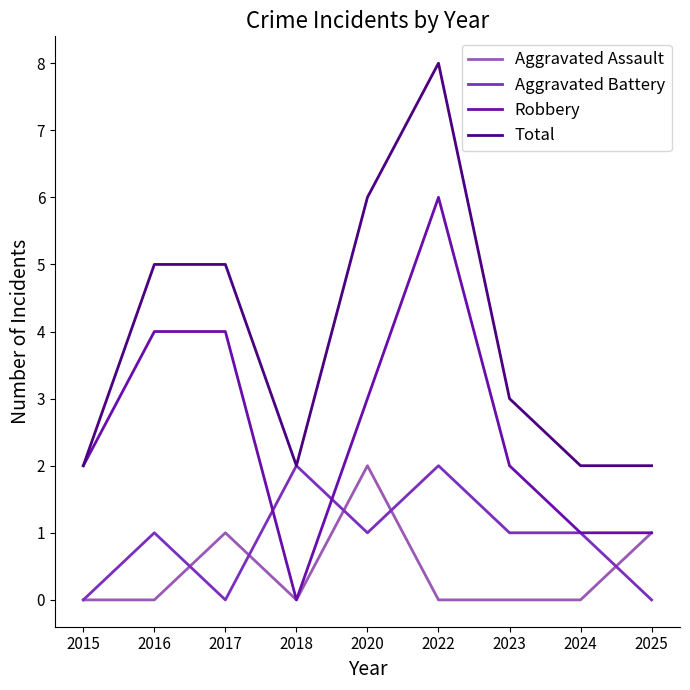

What is the sum of all Robbery values?

23